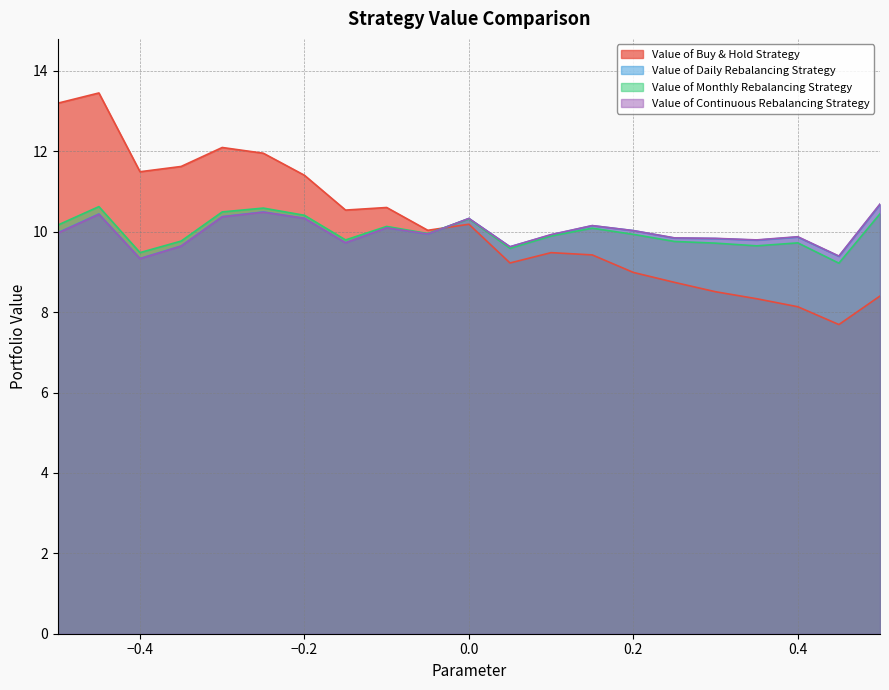

What is the minimum value shown in the chart?

7.7